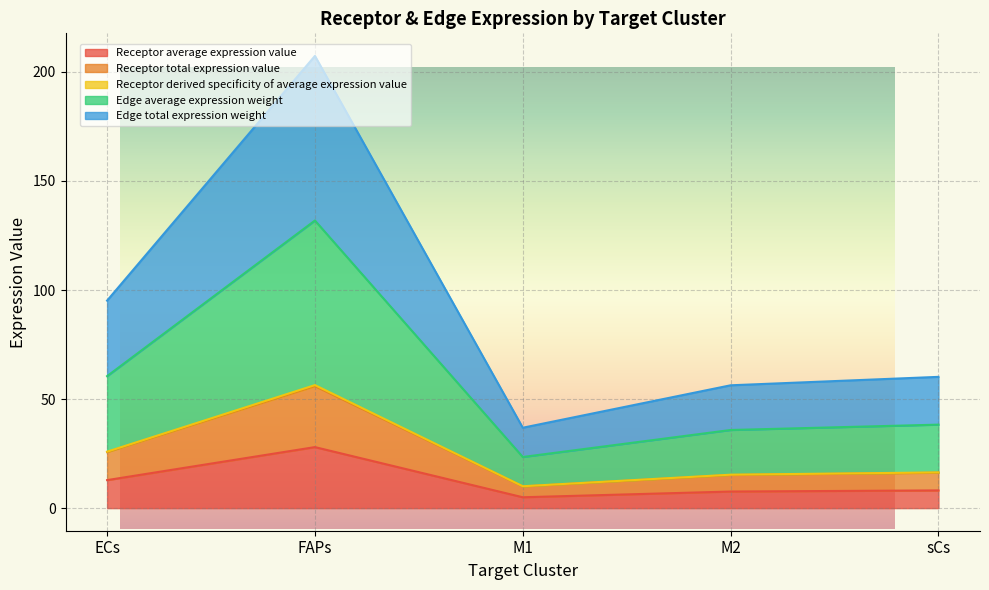

Which series has the widest spread of values?

Edge total expression weight